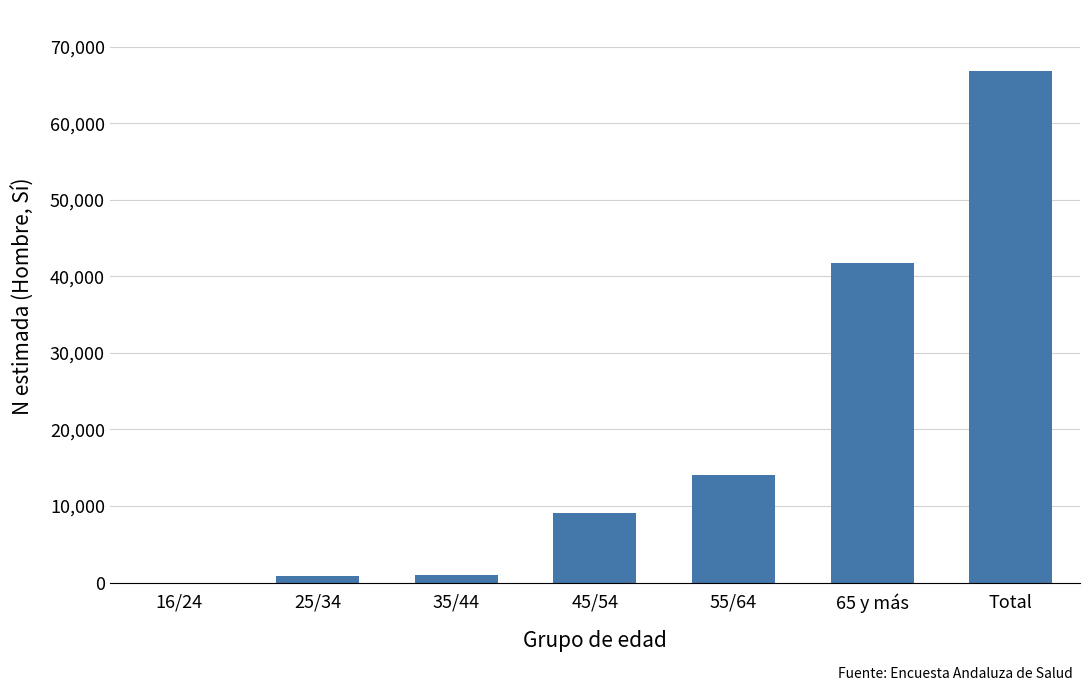

The value at 16/24 is 0. True or false?

True